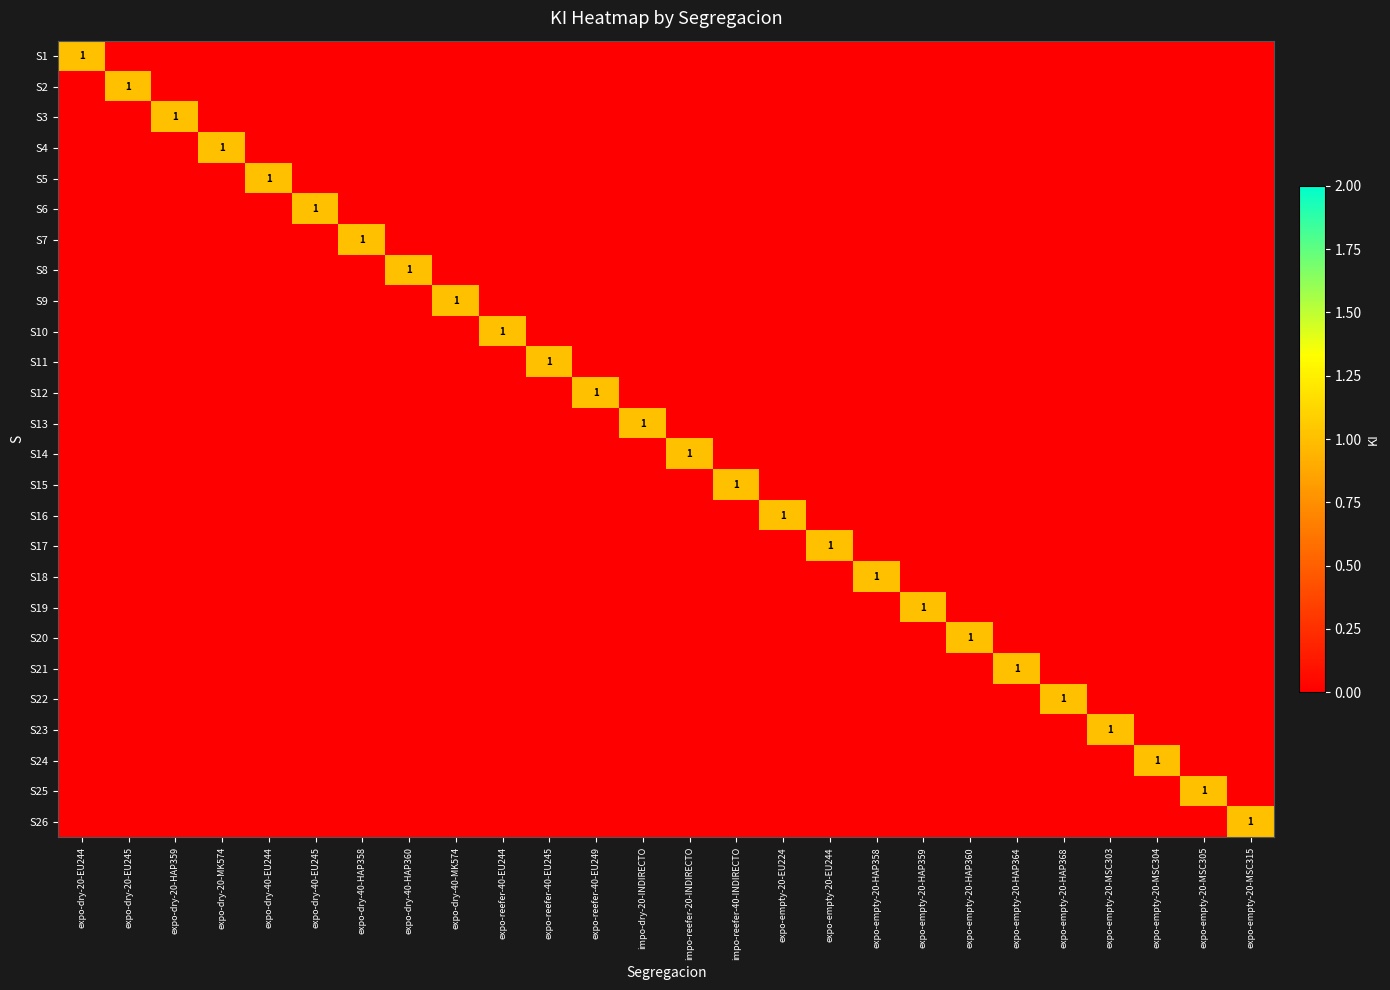

Which label corresponds to the smallest value in the chart?

expo-dry-20-EU245